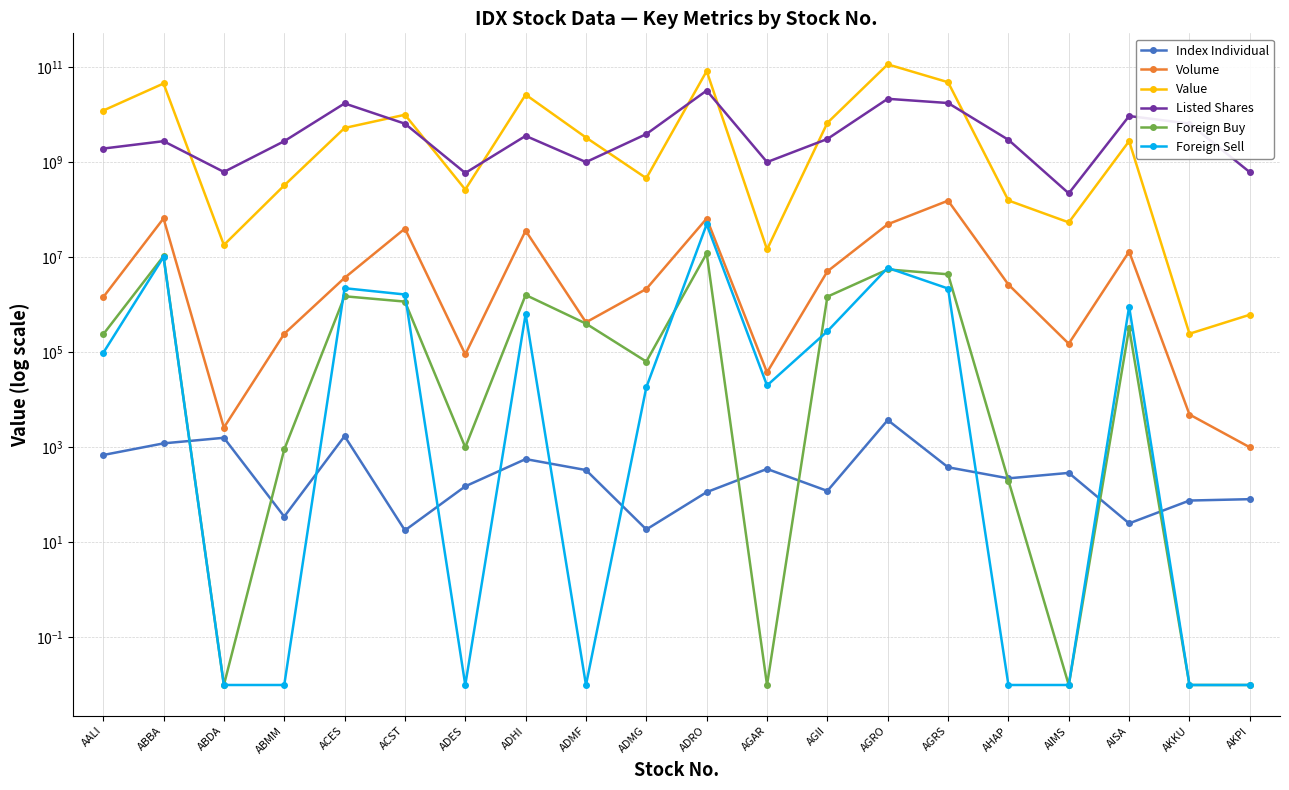

Which series has the largest range (max minus min)?

Value